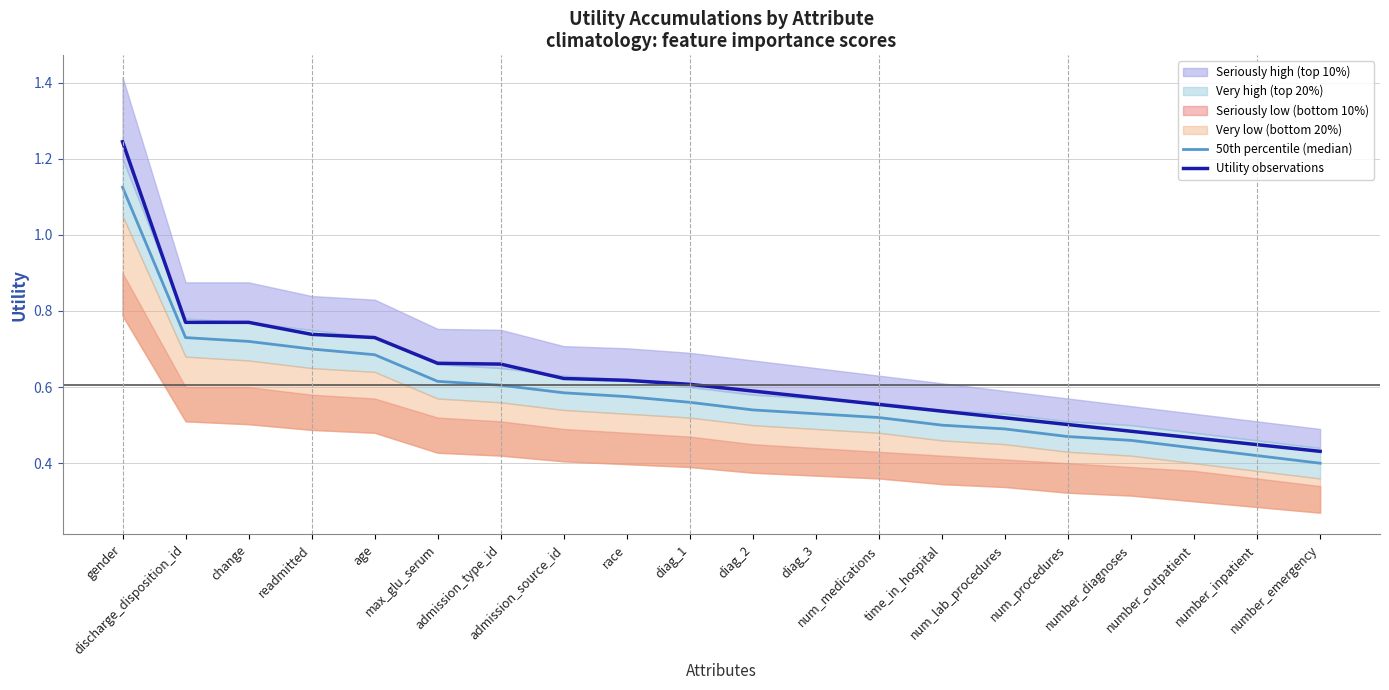

At which category does the chart reach its peak across all series?

gender